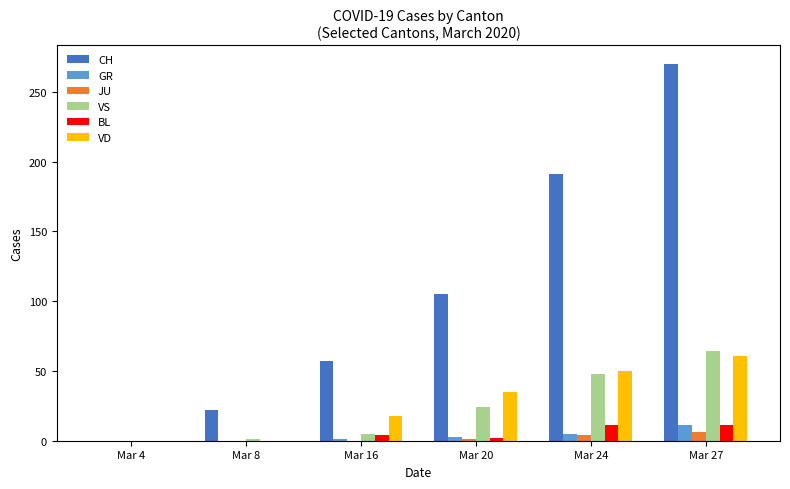

True or false: GR has a value of 11 at Mar 27.

True